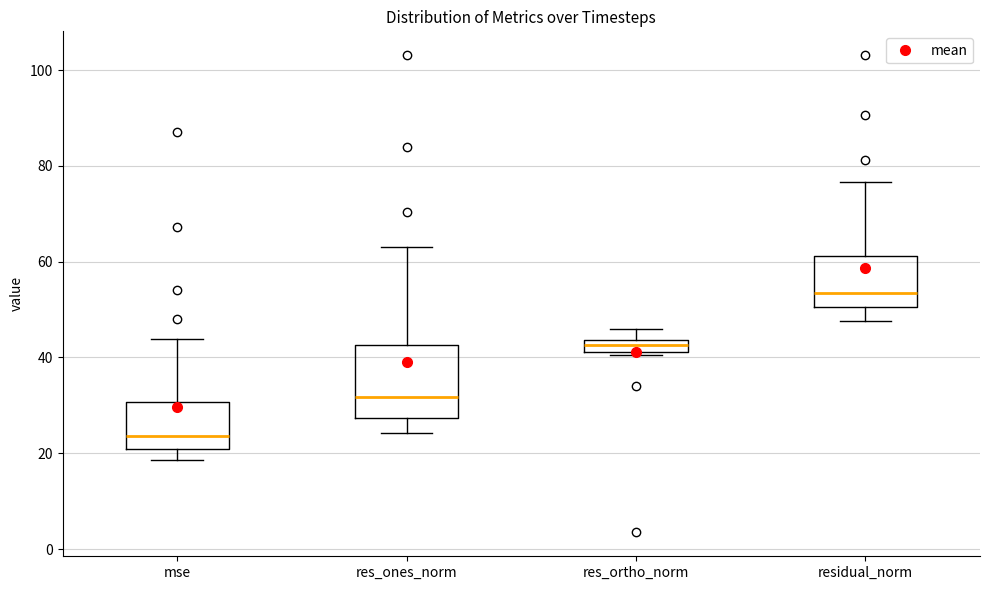

Which box's median line is the lowest?

mse